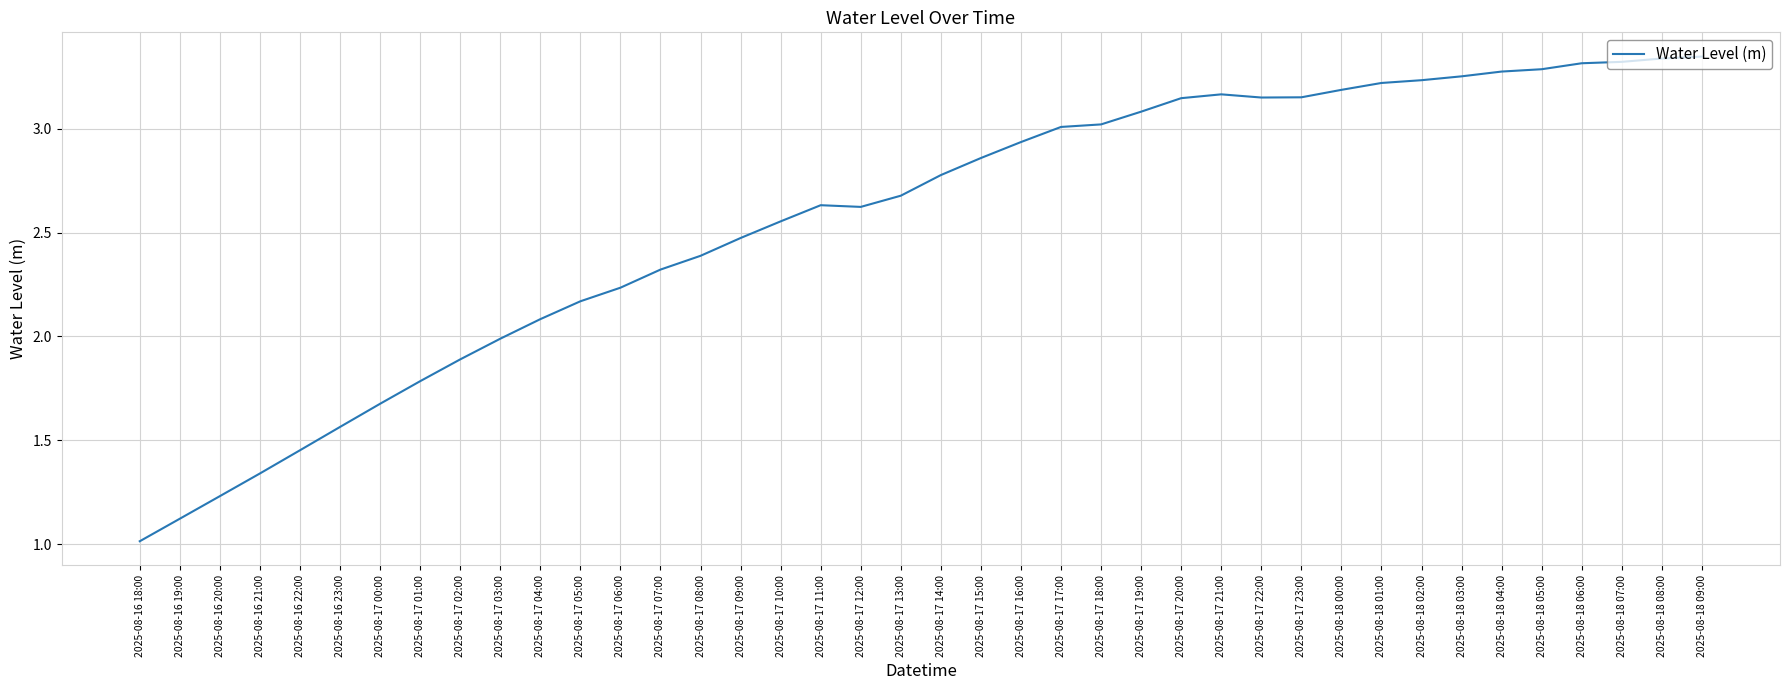

What is the ratio of the value at 2025-08-16 18:00 to the value at 2025-08-17 20:00?

0.3